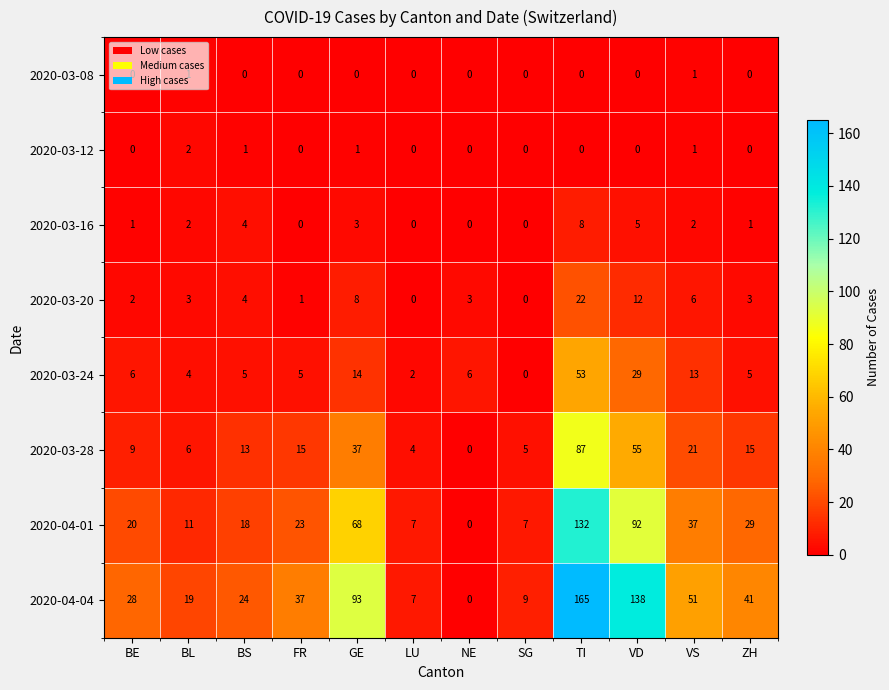

What is the total value across all series at BE?

66